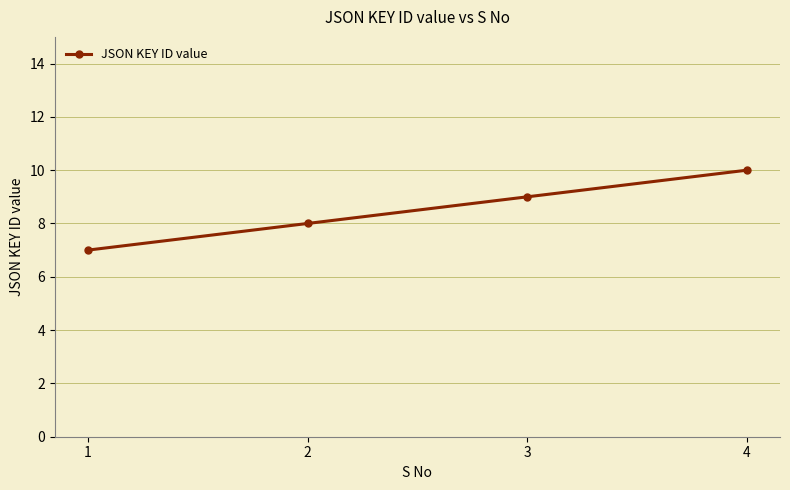

What is the value of the 4th point from the left?

10